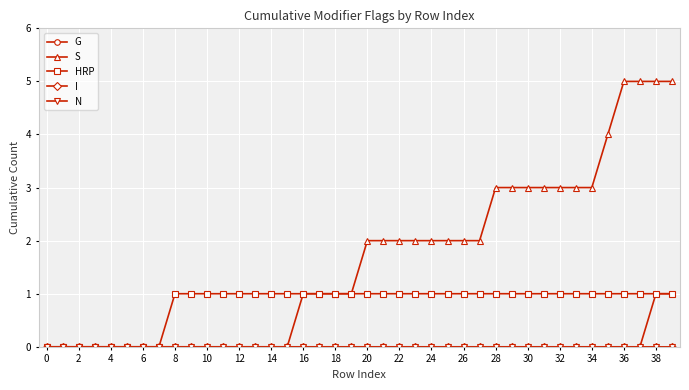

At how many categories does at least one series exceed 4?

4